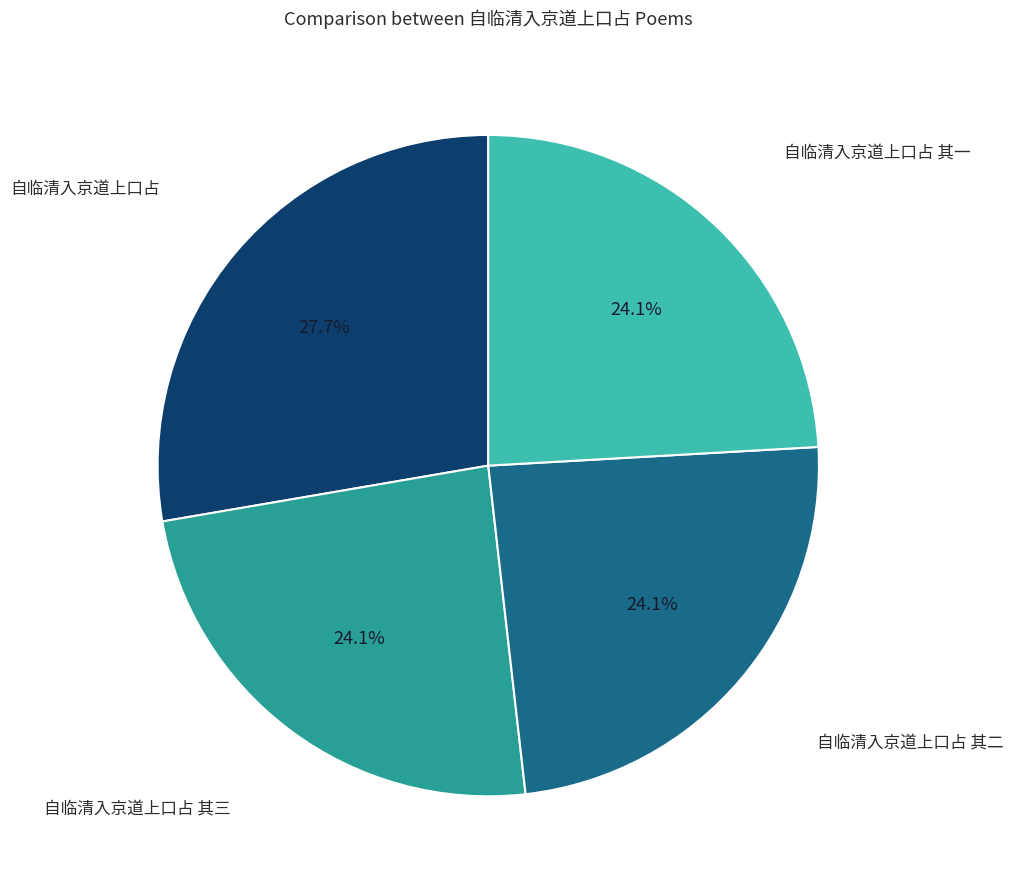

Approximately how many times larger is the value at 自临清入京道上口占 其一 compared to 自临清入京道上口占 其二?

1.0